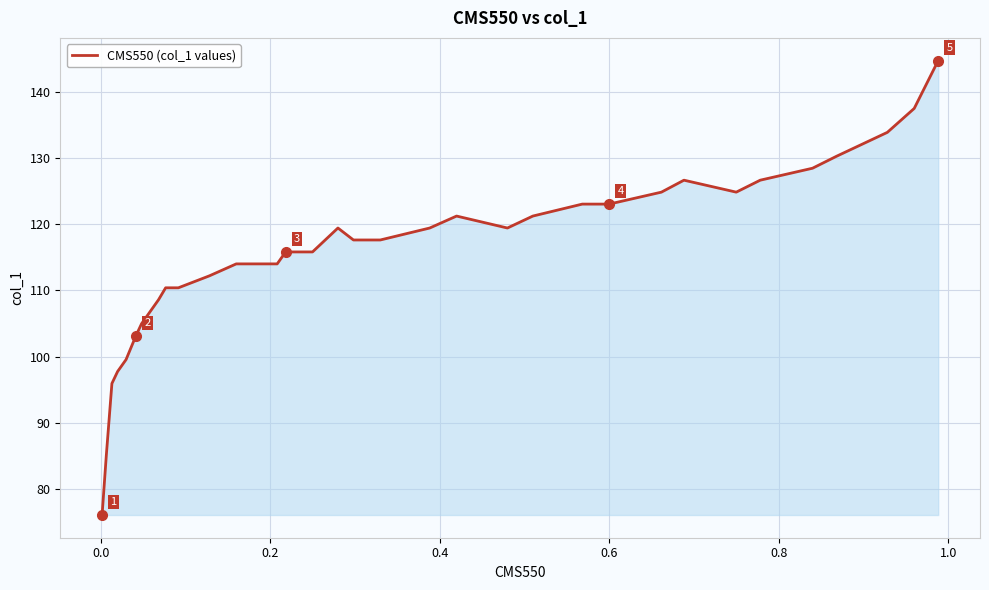

What is the greatest value displayed?

144.8